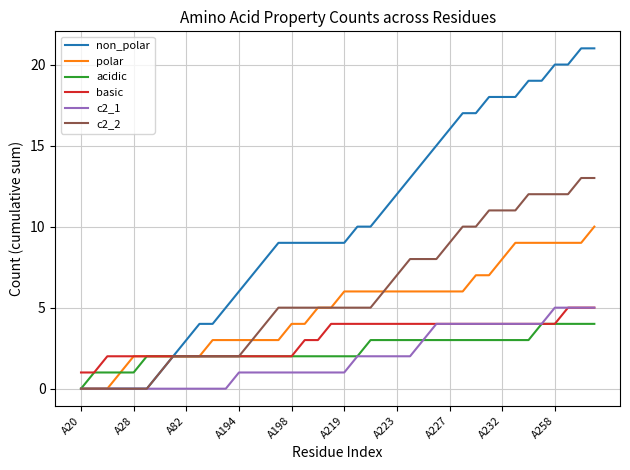

What is the maximum value shown in the chart?

21